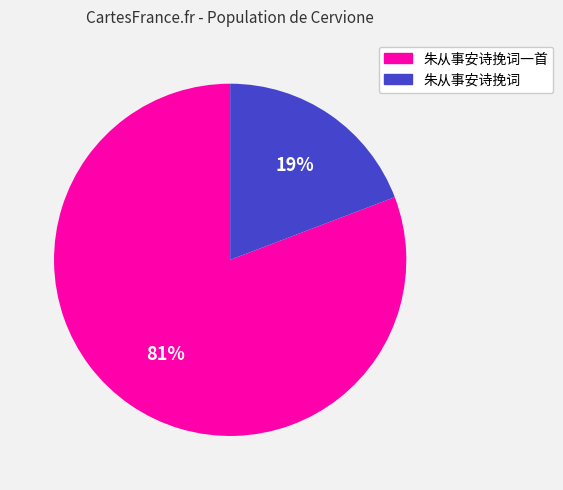

How many slices are in this pie chart?

2